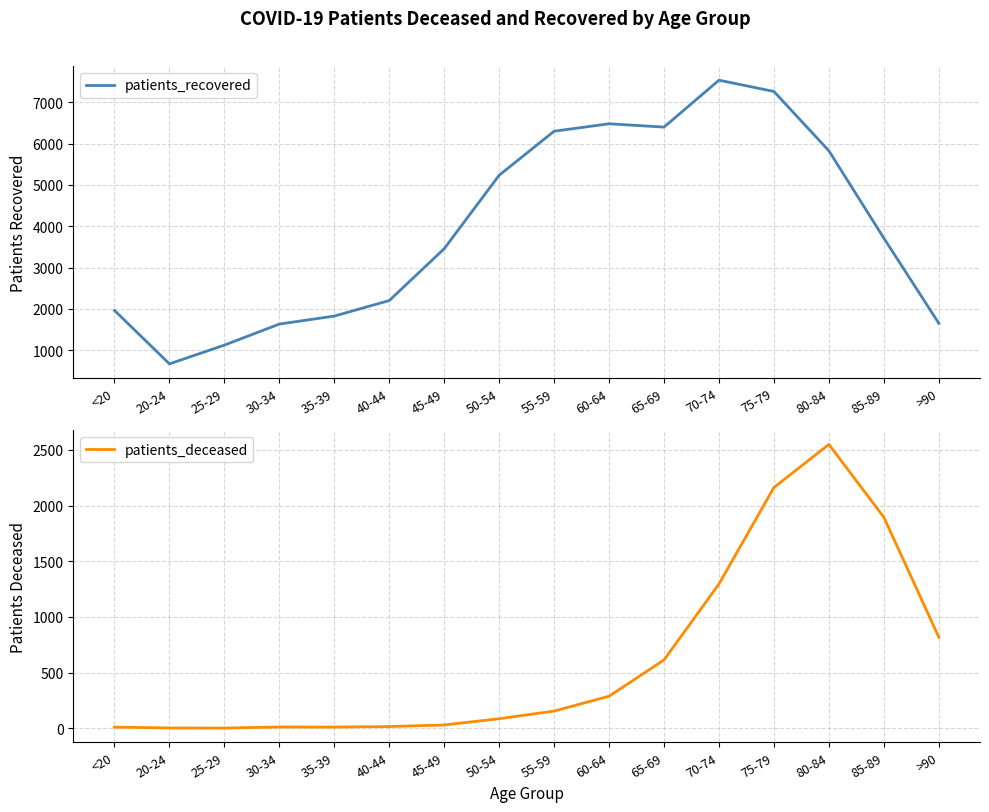

Which has a higher value, 40-44 or >90?

40-44